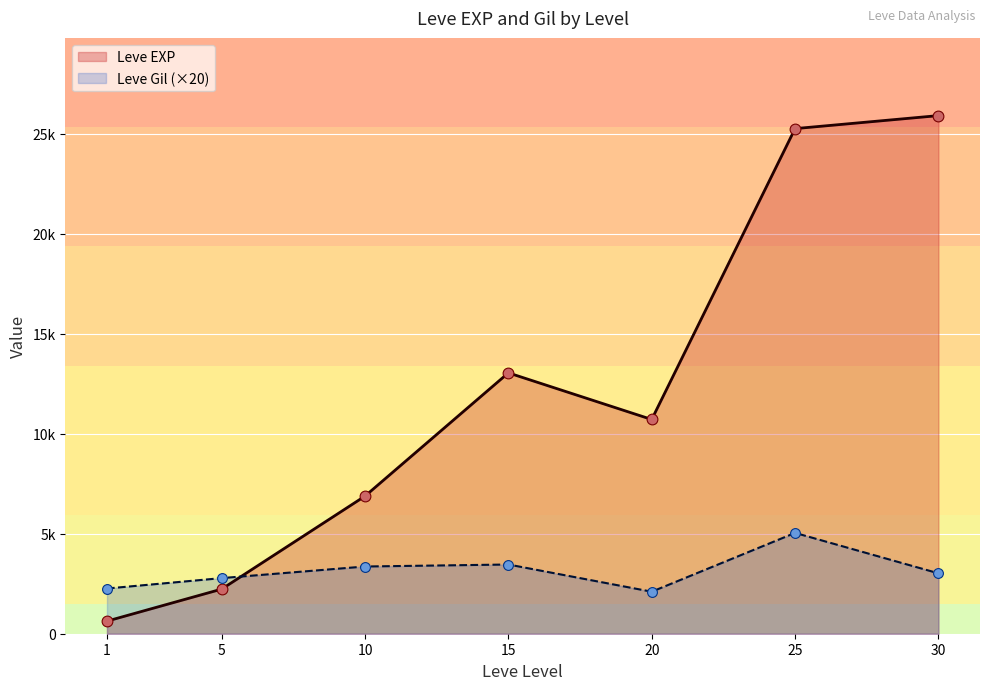

Which series has the widest spread of Y values?

Leve EXP